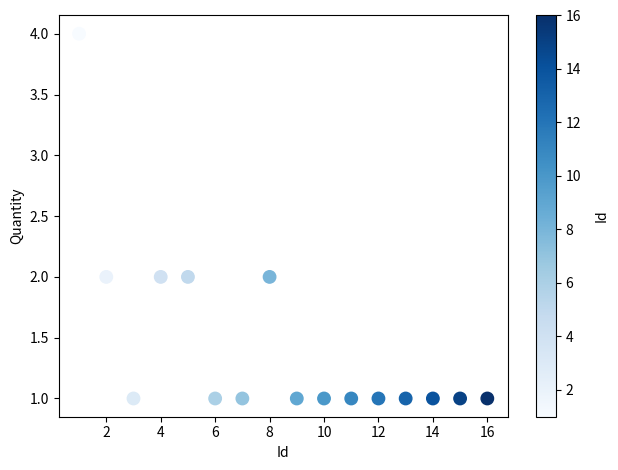

What is the range of Y values (max minus min)?

3